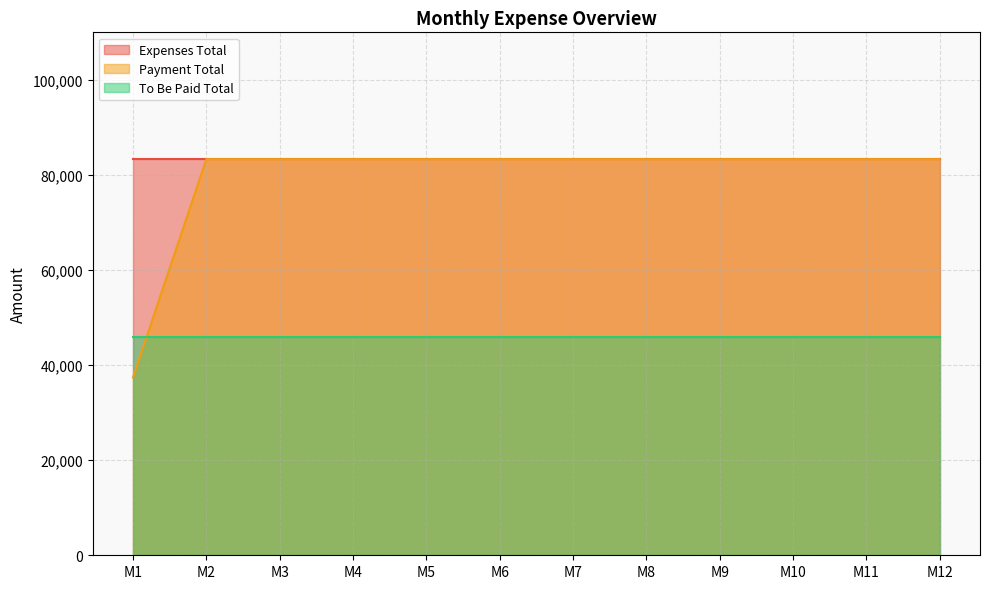

Reading left to right, list all the values displayed in this chart.

Expenses Total: 83328	83328	83328	83328	83328	83328	83328	83328	83328	83328	83328	83328
Payment Total: 37420	83328	83328	83328	83328	83328	83328	83328	83328	83328	83328	83328
To Be Paid Total: 45908	45908	45908	45908	45908	45908	45908	45908	45908	45908	45908	45908